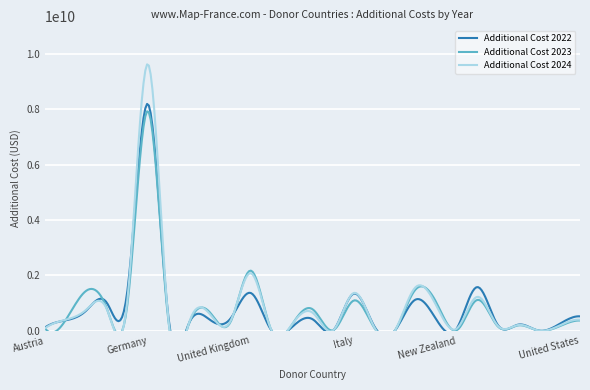

The additional_cost_2024 series shows 25625344.2 at Iceland. True or false?

False